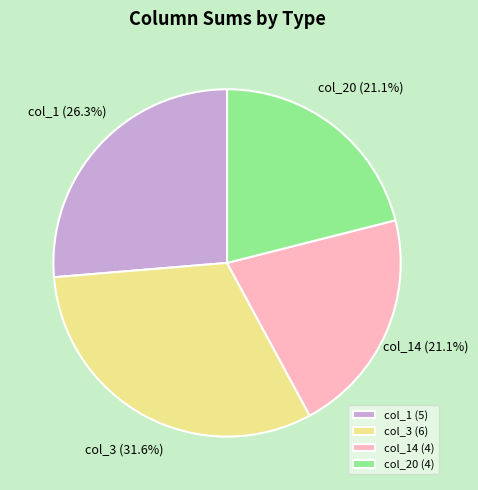

What percentage is NOT represented by col_20?

78.9%